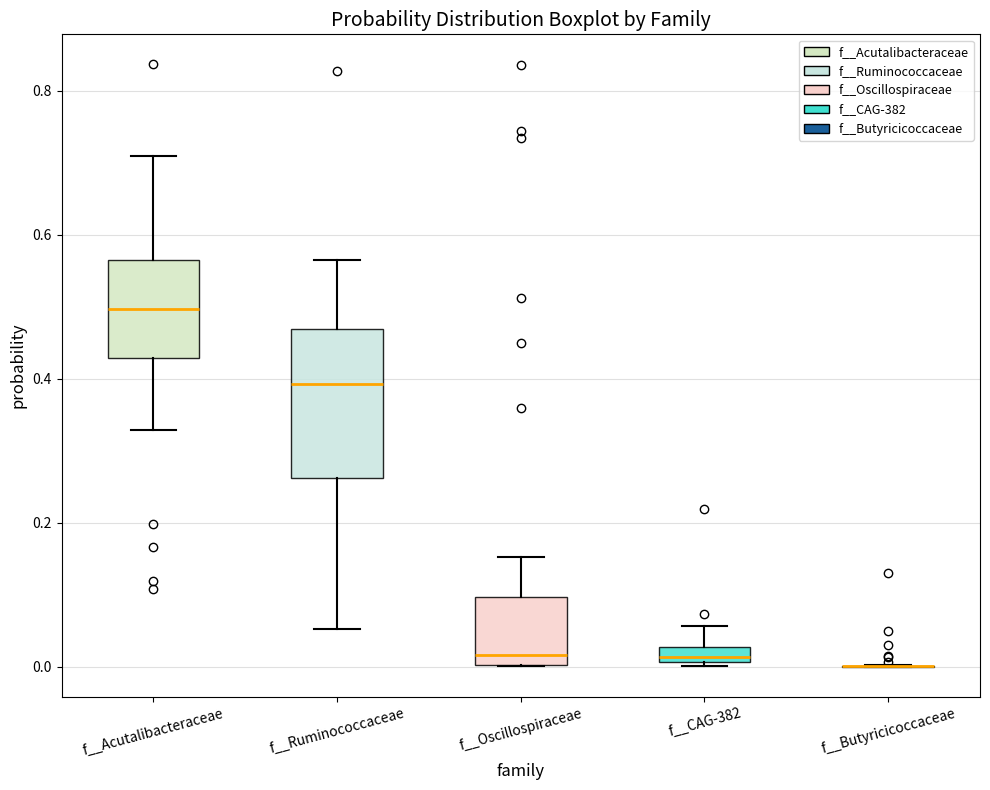

Comparing the boxes themselves (not the whiskers), which one is the tallest?

f__Ruminococcaceae